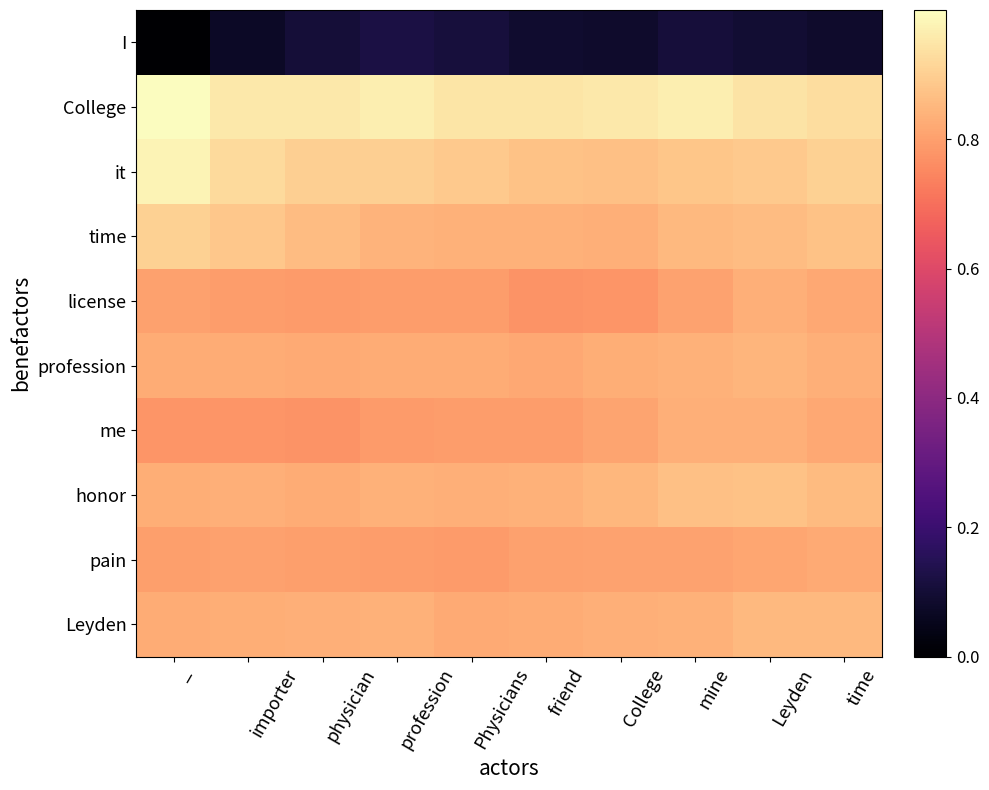

What is the spread (max minus min) of values at importer?

0.9